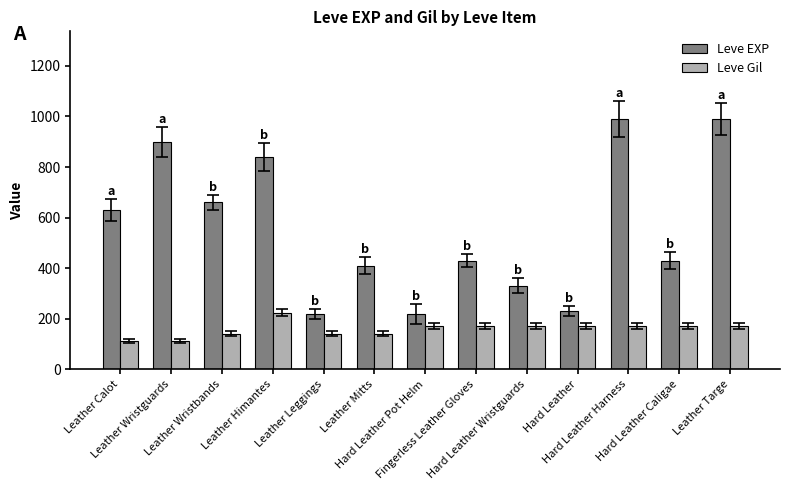

What is the sum of the Leve EXP values at Hard Leather Caligae and Hard Leather Pot Helm?

650